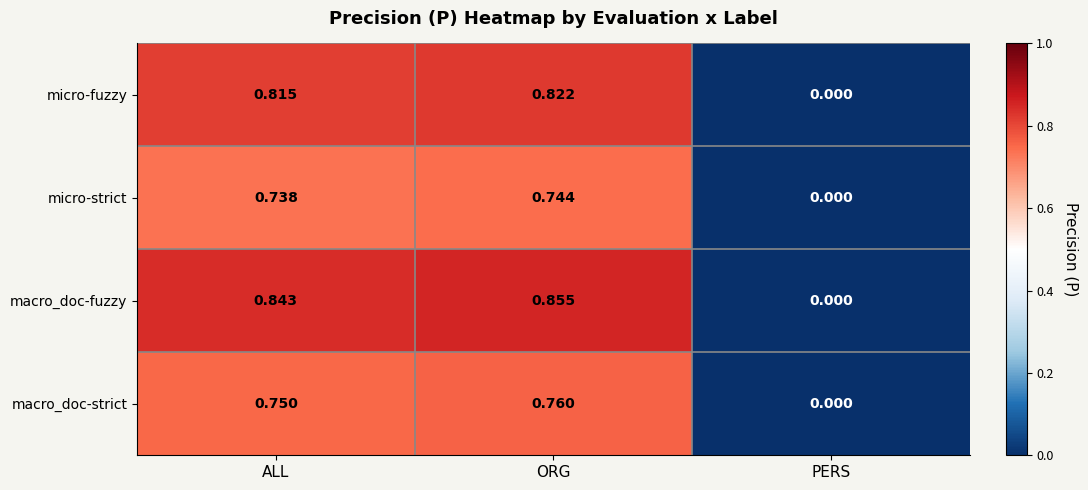

Which series has the largest total across all categories?

macro_doc-fuzzy